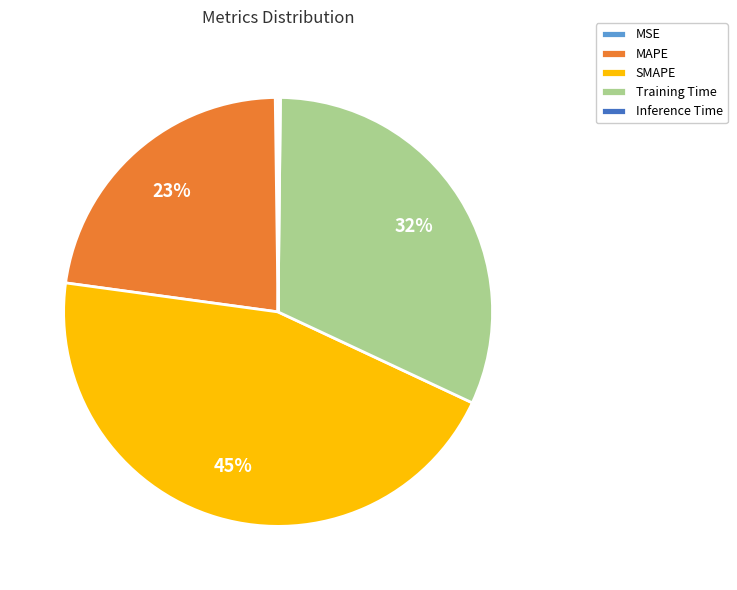

What is the largest slice in the pie chart?

SMAPE